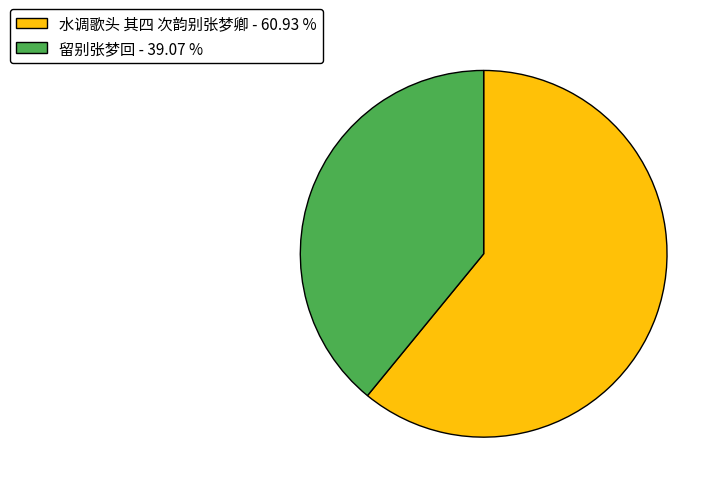

Which slice represents more than half of the pie?

水调歌头 其四 次韵别张梦卿